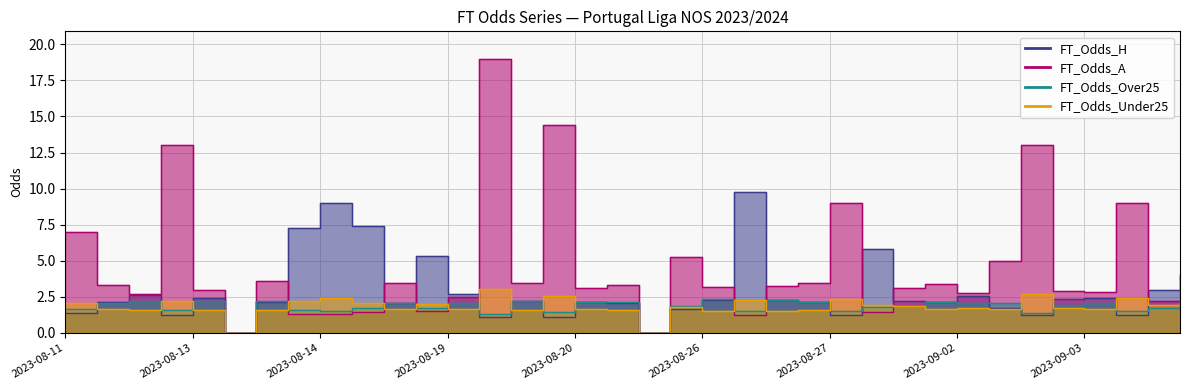

What is the difference between the maximum and minimum values in the FT_Odds_Under25 series?

3.0